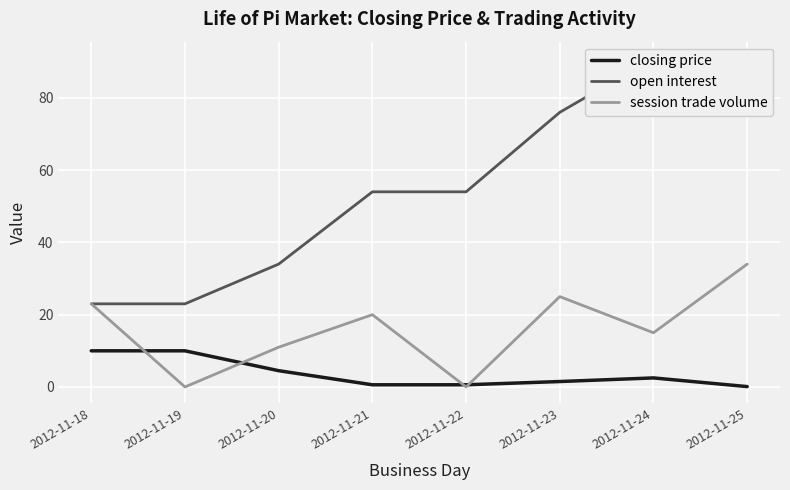

Reading left to right, list all the values displayed in this chart.

closing price: 2012-11-18=10.0	2012-11-19=10.0	2012-11-20=4.5	2012-11-21=0.6	2012-11-22=0.6	2012-11-23=1.5	2012-11-24=2.5	2012-11-25=0.1
open interest: 2012-11-18=23.0	2012-11-19=23.0	2012-11-20=34.0	2012-11-21=54.0	2012-11-22=54.0	2012-11-23=76.0	2012-11-24=91.0	2012-11-25=91.0
session trade volume: 2012-11-18=23.0	2012-11-19=0.0	2012-11-20=11.0	2012-11-21=20.0	2012-11-22=0.0	2012-11-23=25.0	2012-11-24=15.0	2012-11-25=34.0